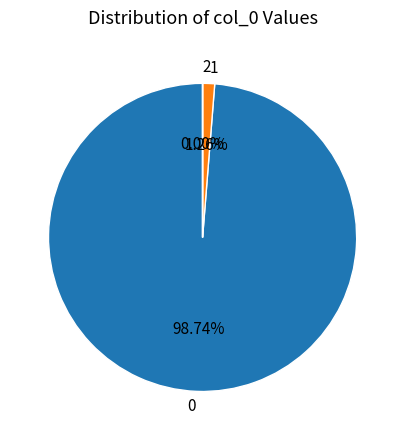

Does 0 represent more than half of the total?

Yes